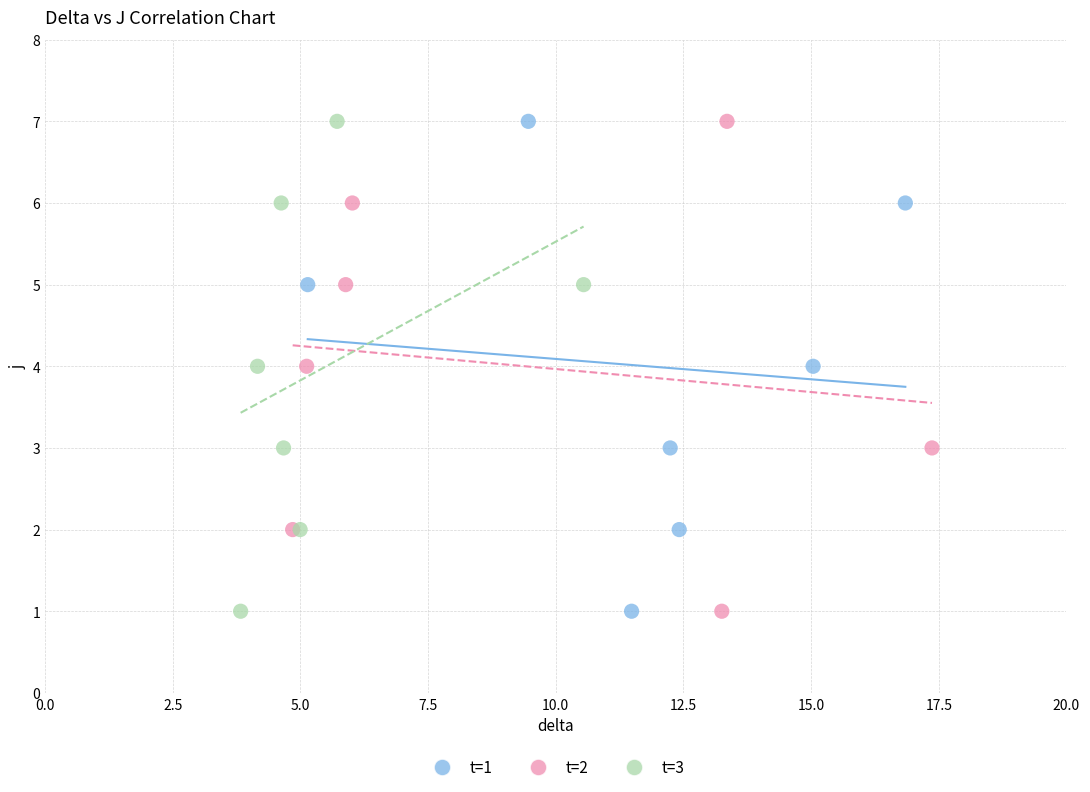

What are all the series names shown in the legend?

t=1, t=2, t=3